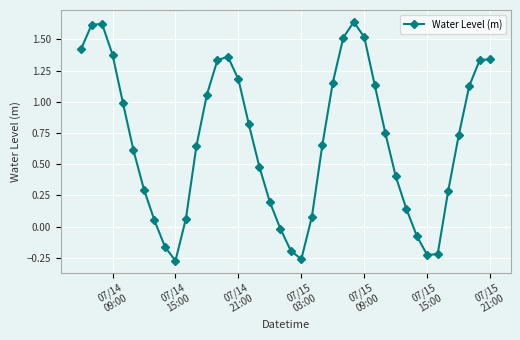

How many positive values are there?

32